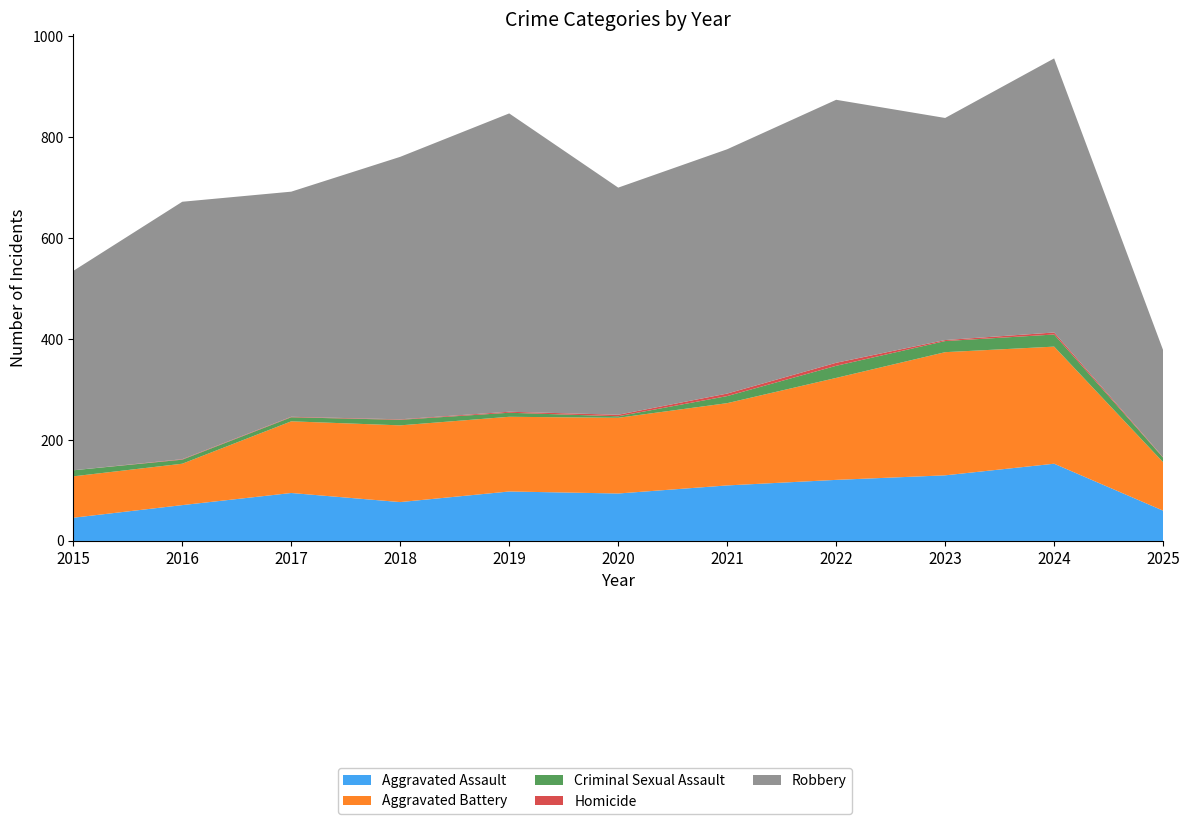

Reading right to left, list all the values displayed in this chart.

Aggravated Assault: 2025=60	2024=153	2023=130	2022=121	2021=110	2020=94	2019=98	2018=77	2017=95	2016=71	2015=46
Aggravated Battery: 2025=96	2024=232	2023=244	2022=202	2021=163	2020=150	2019=148	2018=152	2017=142	2016=82	2015=82
Criminal Sexual Assault: 2025=9	2024=24	2023=22	2022=24	2021=14	2020=3	2019=8	2018=11	2017=8	2016=8	2015=12
Homicide: 2025=1	2024=4	2023=2	2022=6	2021=5	2020=3	2019=2	2018=1	2017=1	2016=1	2015=0
Robbery: 2025=212	2024=543	2023=440	2022=521	2021=484	2020=450	2019=591	2018=520	2017=446	2016=510	2015=395